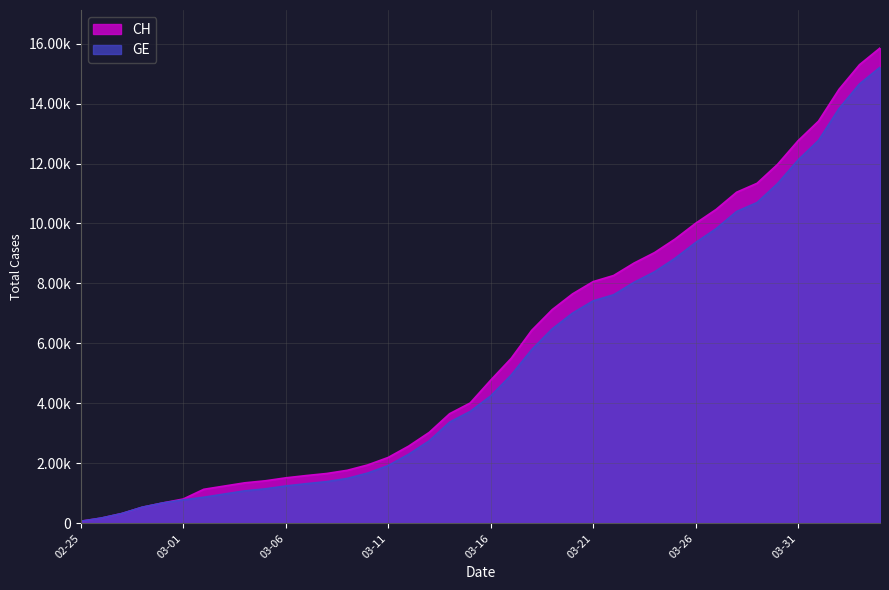

True or false: GE has a value of 1152 at 2020-03-05.

True